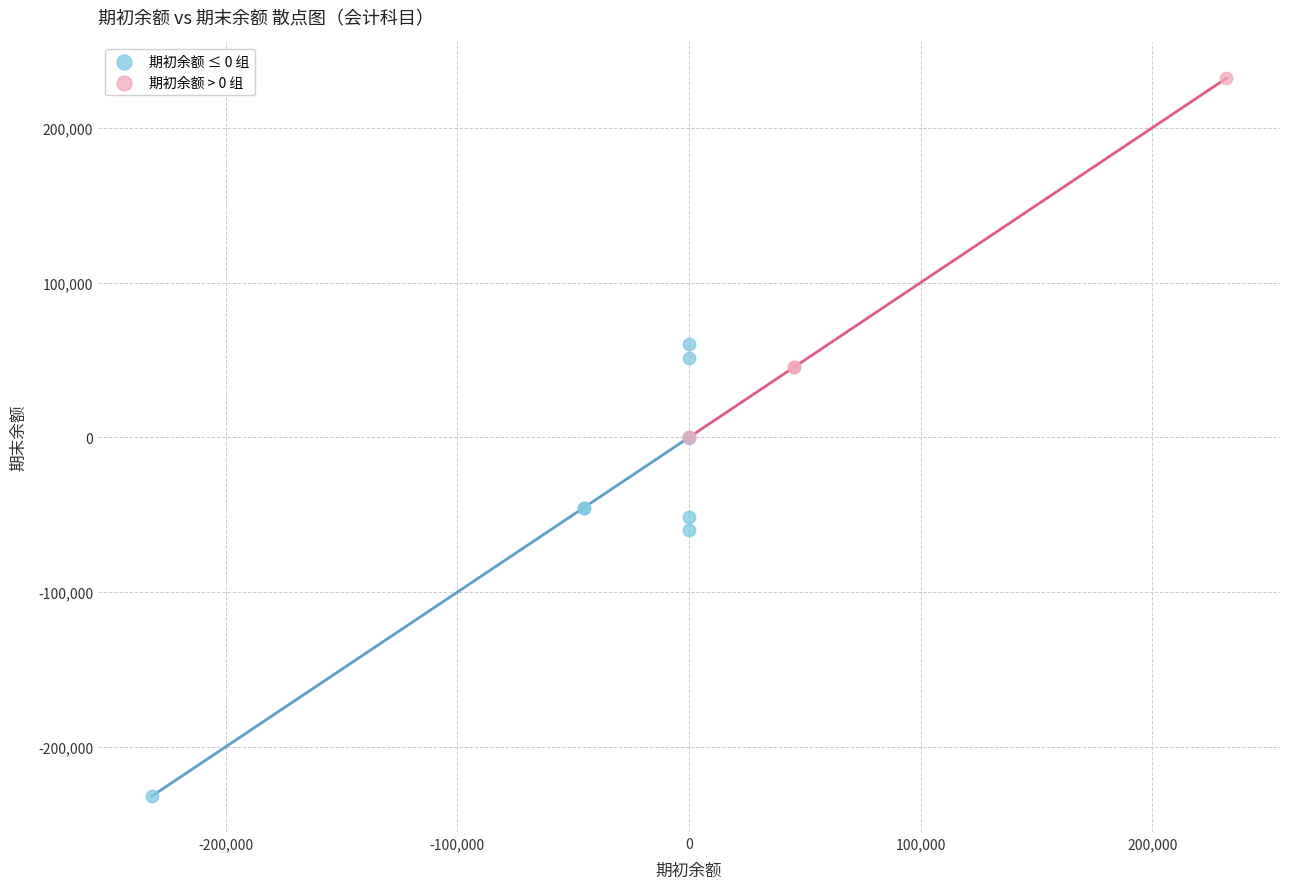

Which series contains the highest Y value?

期初余额 > 0 组